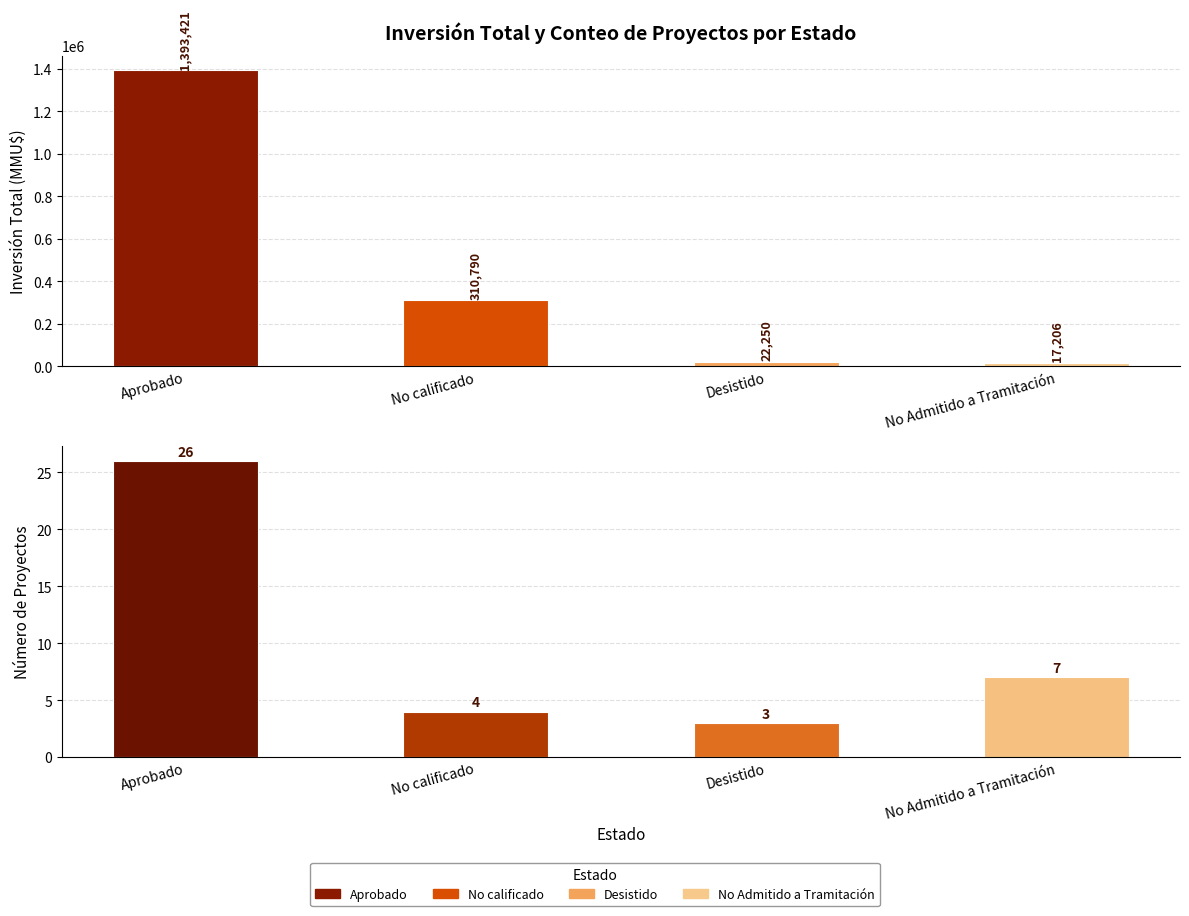

How many data points in Número de Proyectos are less than 7?

2